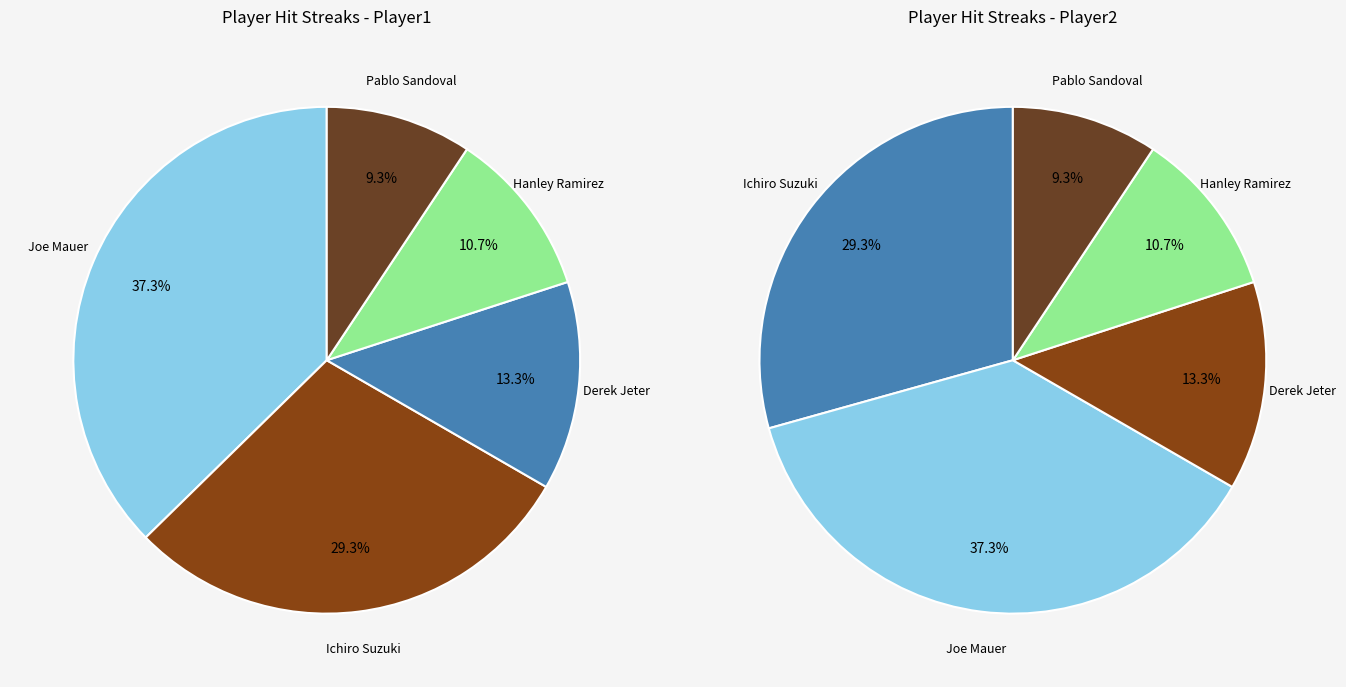

Is the sum of Derek Jeter and Ichiro Suzuki greater than half?

No